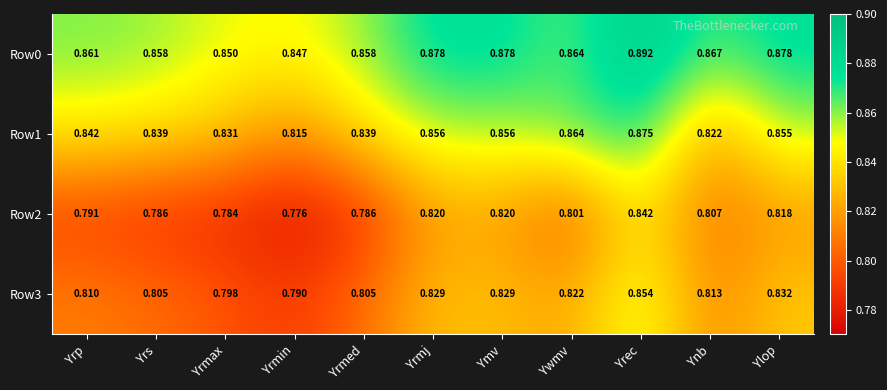

List the series in order of their peak value, highest first.

Row0, Row1, Row3, Row2